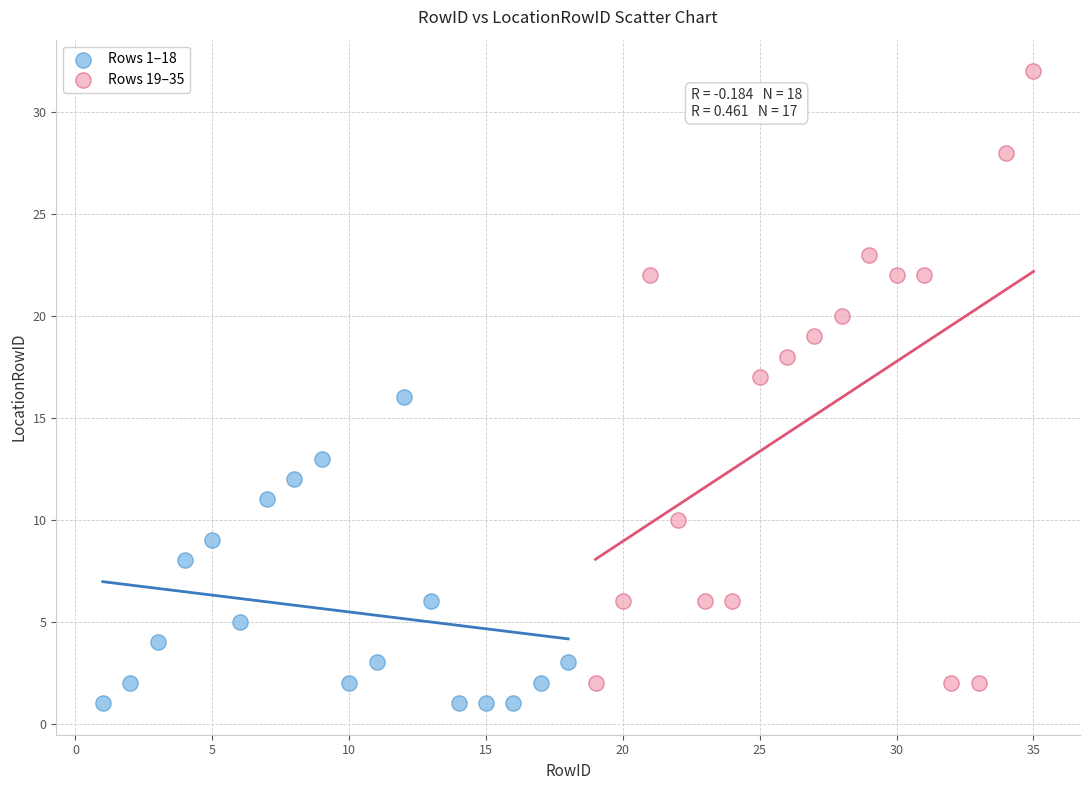

Which series has the widest spread of Y values?

Rows 19–35